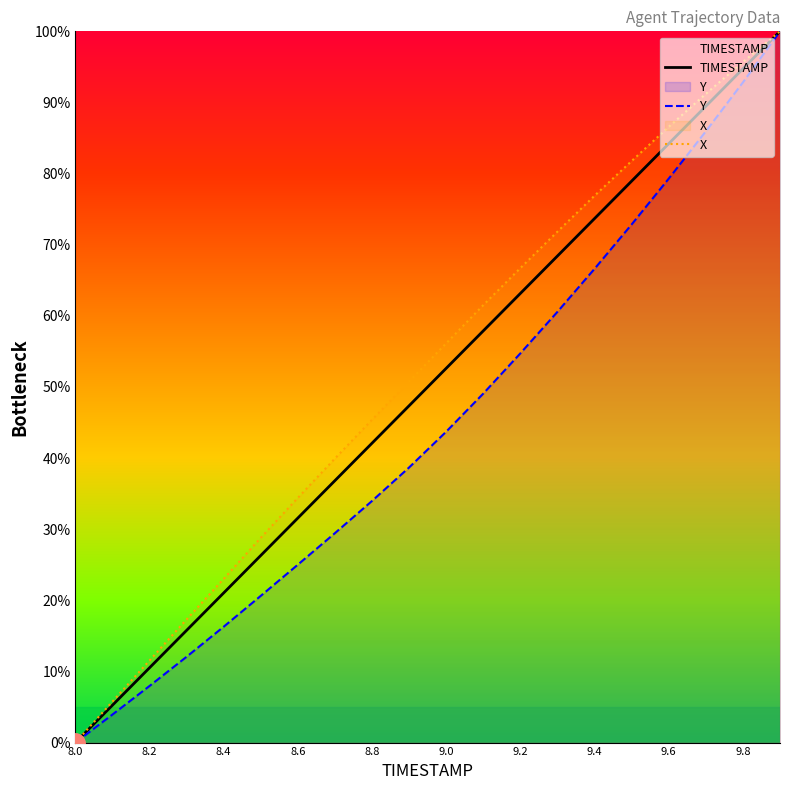

How many data points in Y are above 43?

10